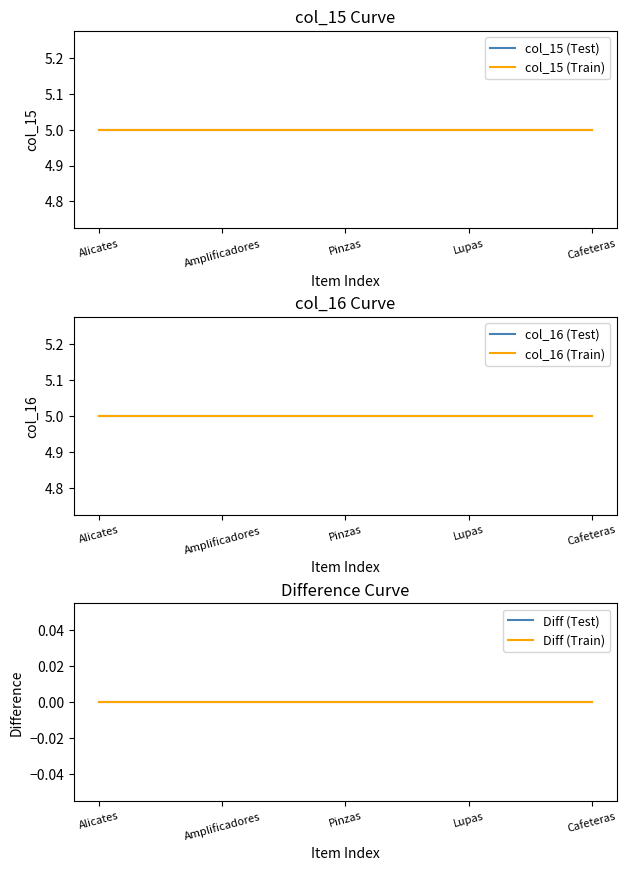

True or false: Diff (Train) has more than 2 points higher than both neighbors.

False